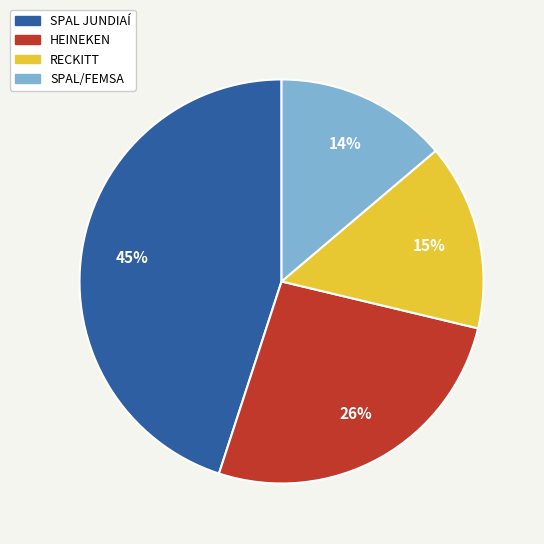

How many slices are in this pie chart?

4